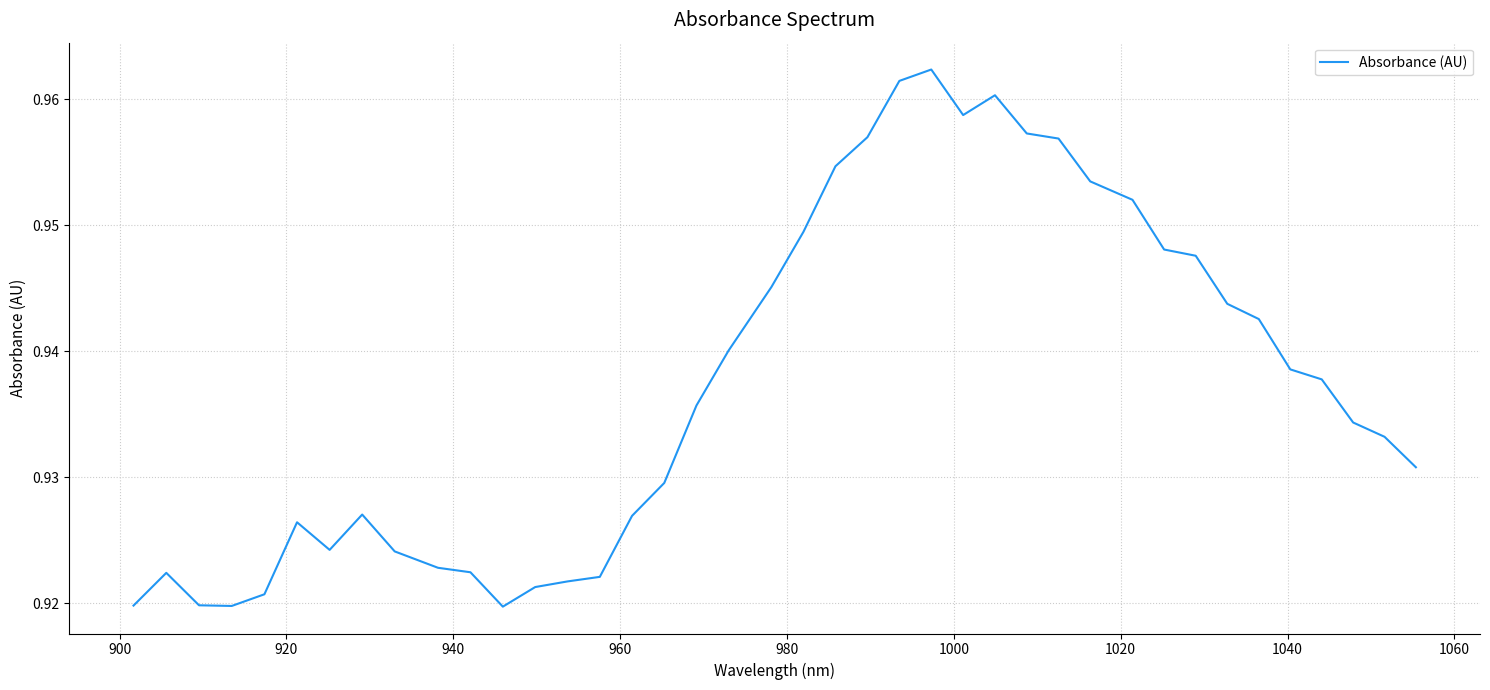

How many interior local peaks (higher than both neighbors) does the data have?

5